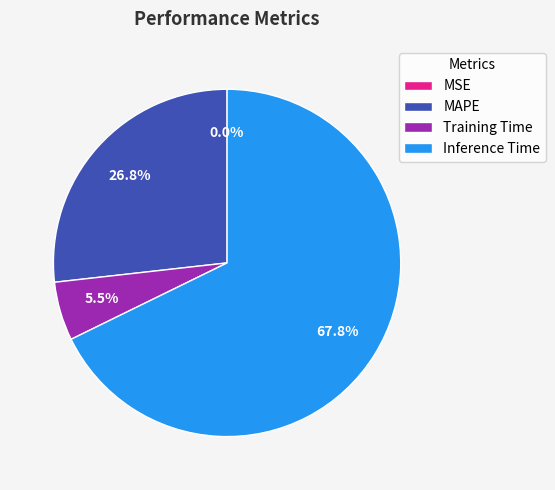

What is the largest slice in the pie chart?

Inference Time